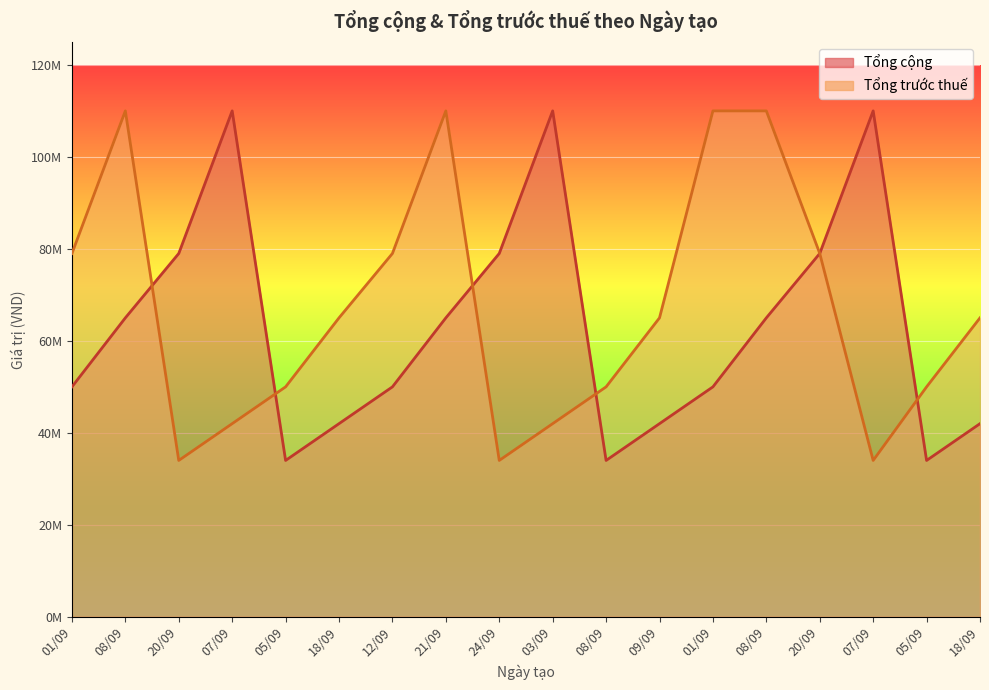

How many Tổng trước thuế values are between 42000000 and 79000000?

11